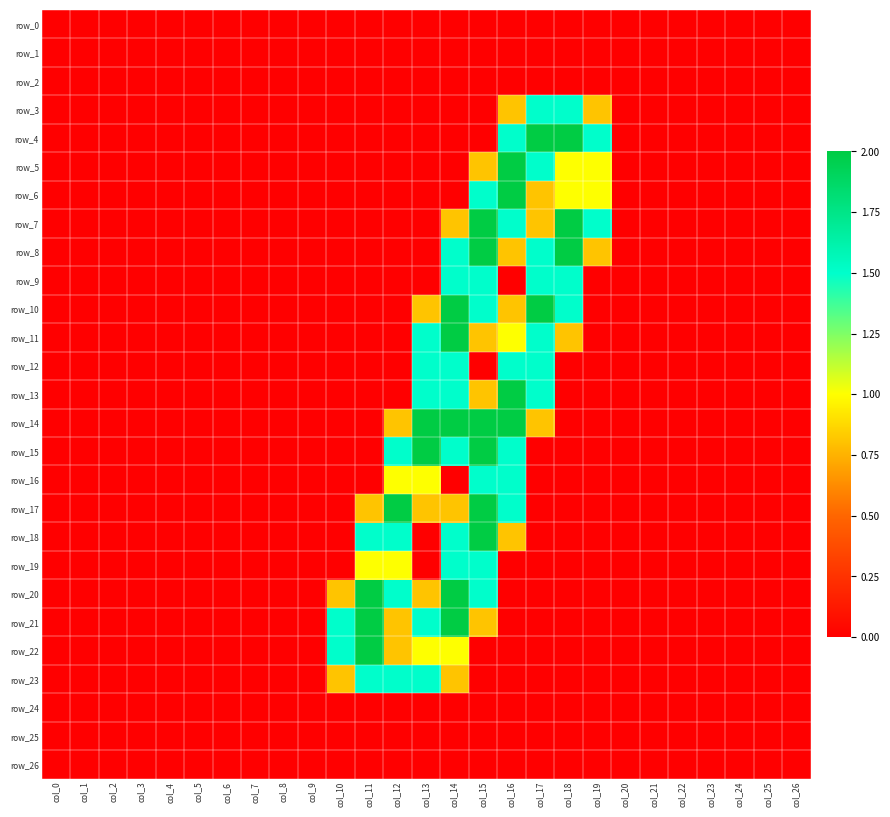

What is the highest value of the row_11 series?

2.0